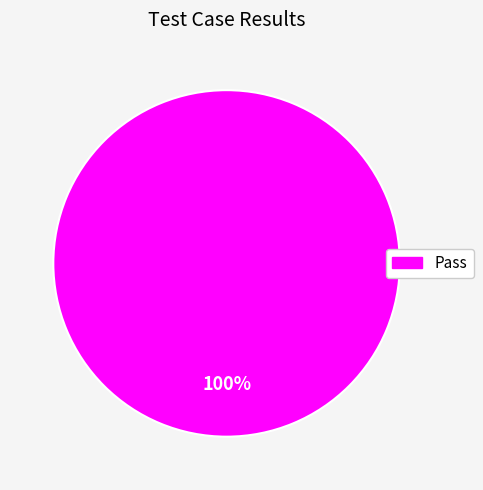

Is there any slice that represents more than half of the pie?

Yes